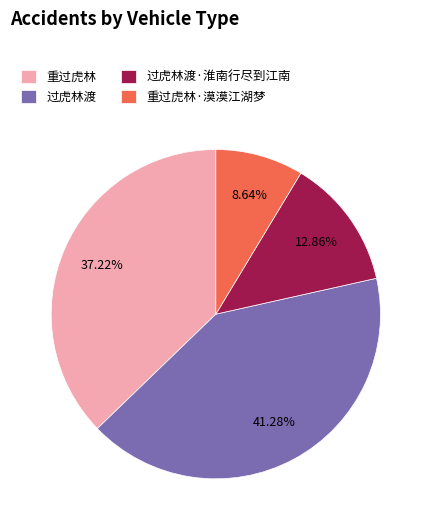

Approximately how many times larger is the value at 过虎林渡·淮南行尽到江南 compared to 重过虎林?

0.3